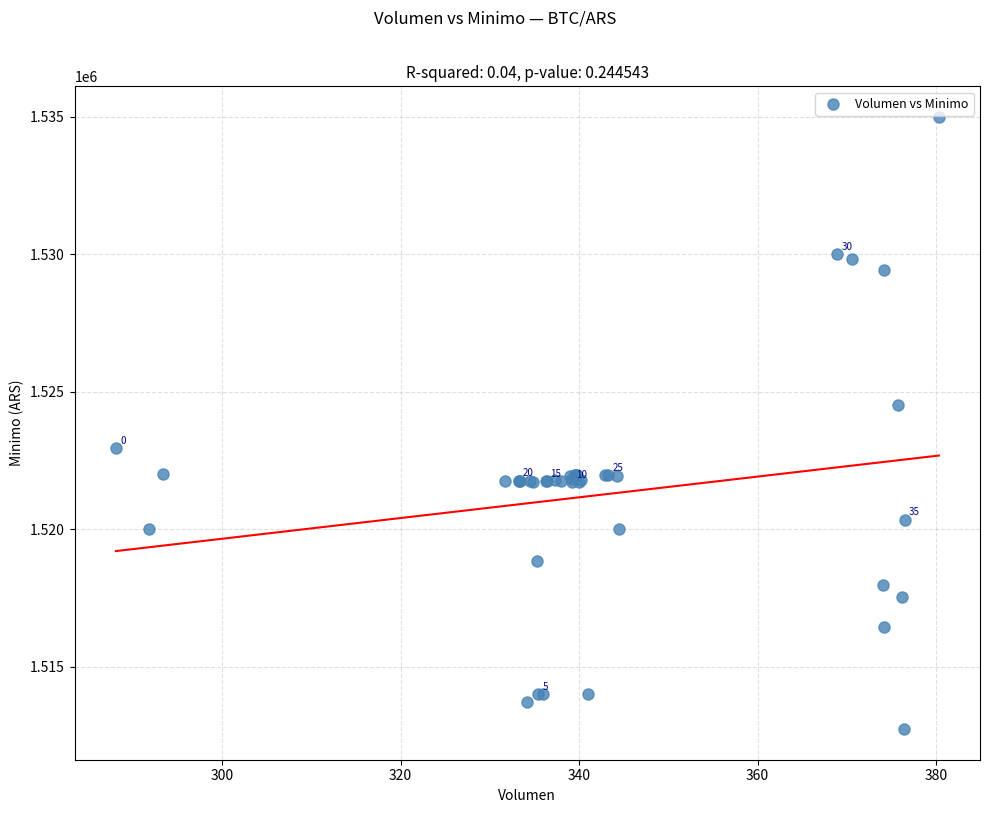

What Y value in the scatter plot is closest to 1523862?

1524513